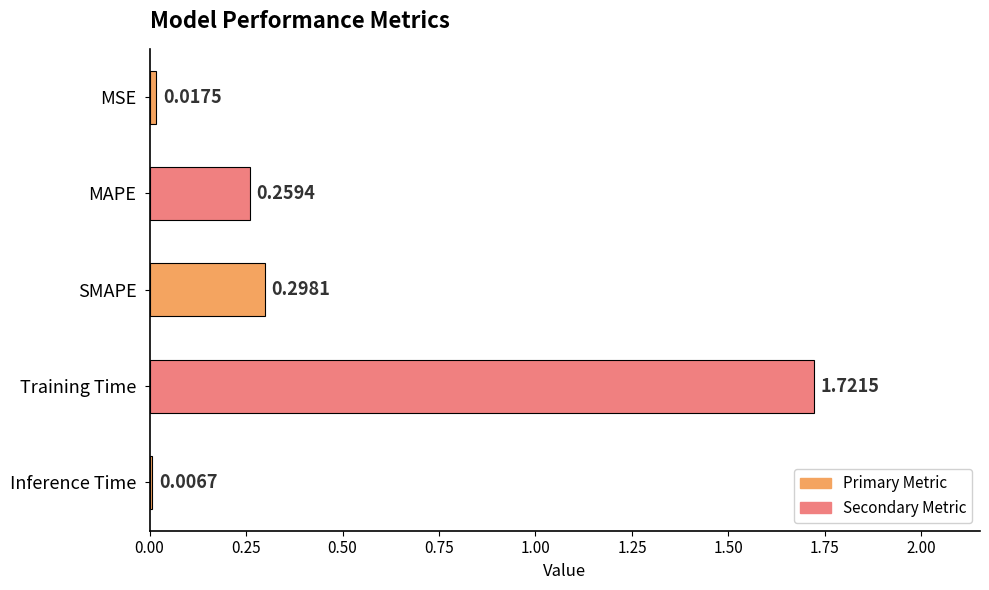

What is the sum of all values?

2.3